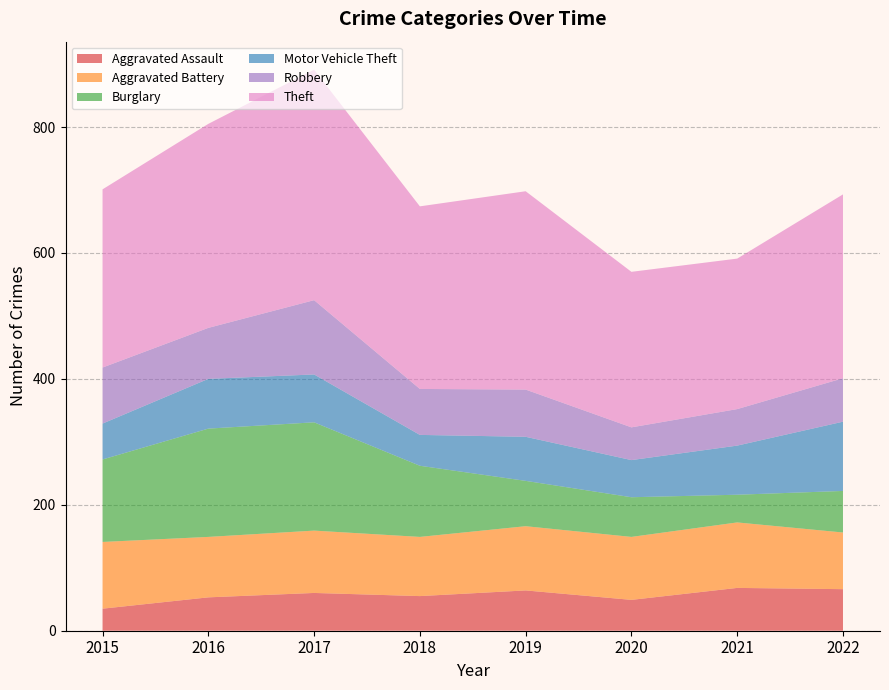

Reading right to left, transcribe all the data shown in this chart.

Aggravated Assault: 66	68	49	64	55	60	53	35
Aggravated Battery: 90	104	100	102	94	99	96	106
Burglary: 66	44	63	72	113	172	172	131
Motor Vehicle Theft: 110	78	59	70	49	76	79	57
Robbery: 69	58	52	75	73	118	81	89
Theft: 292	239	247	315	290	366	324	283